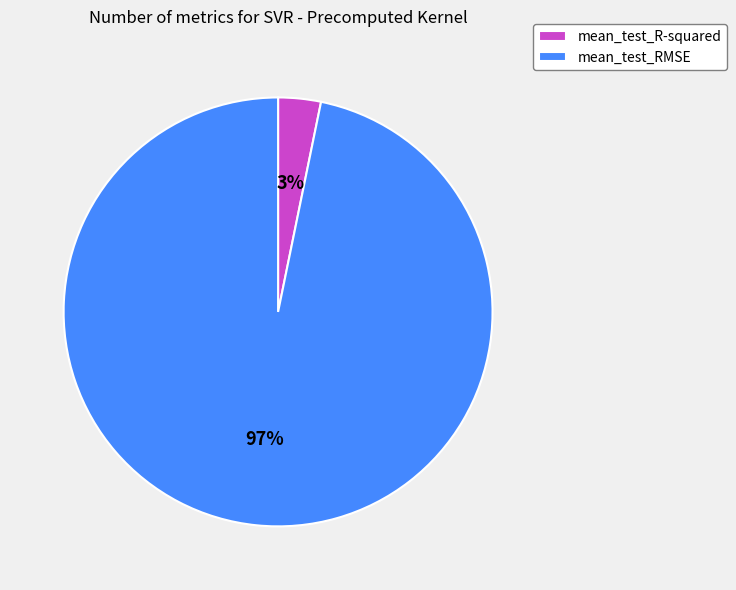

True or false: mean_test_RMSE accounts for 97% of the total.

True